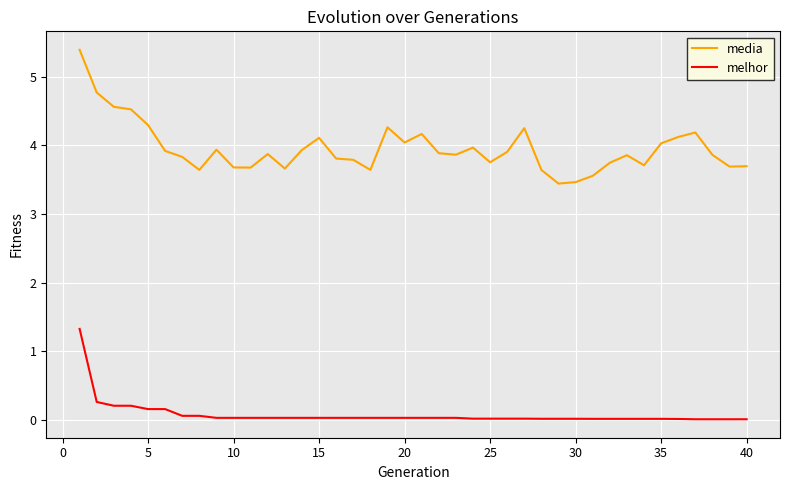

What is the highest value of the melhor series?

1.3